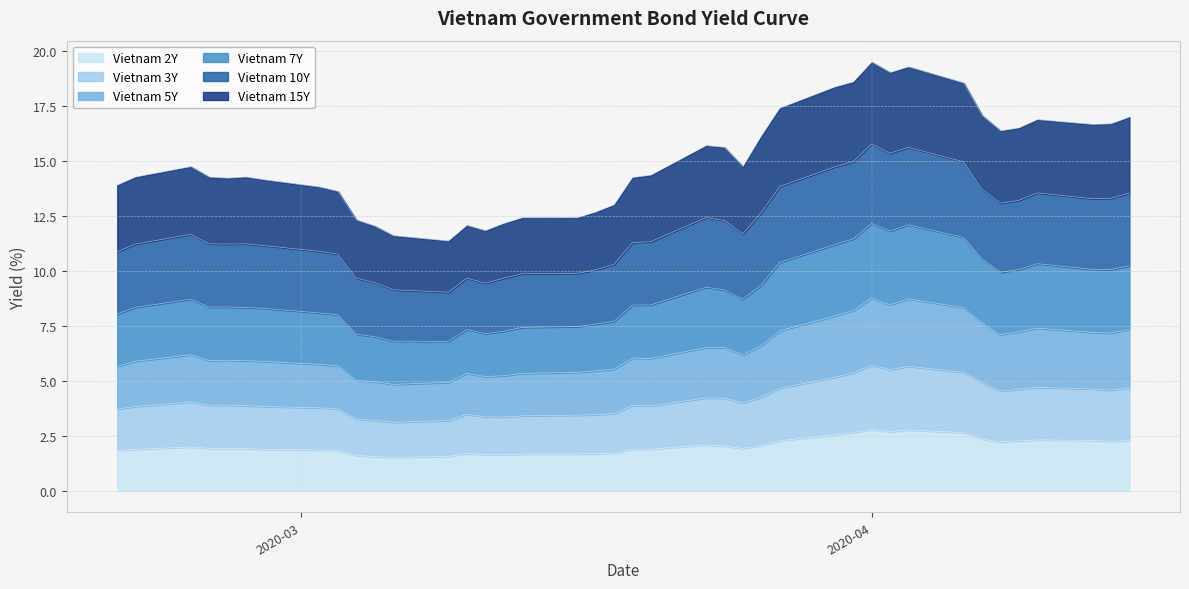

What is the label of the 29th point from the left?

2020-03-31